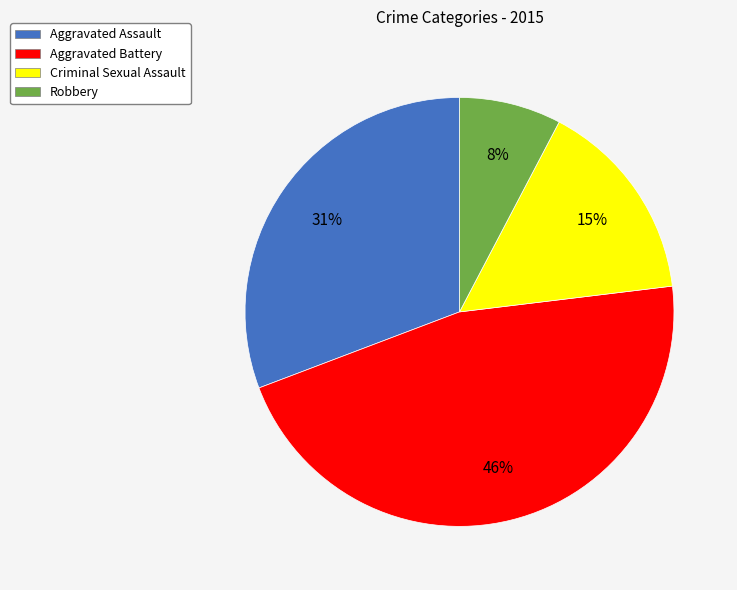

How many segments does this pie chart have?

4